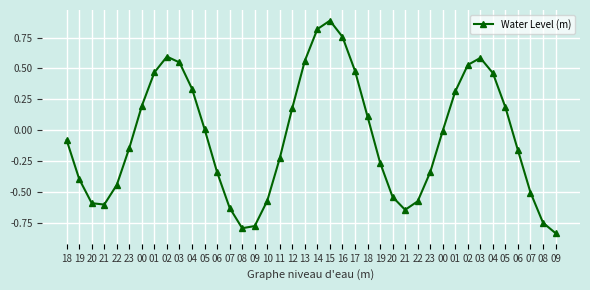

Count the number of categories in the chart.

40